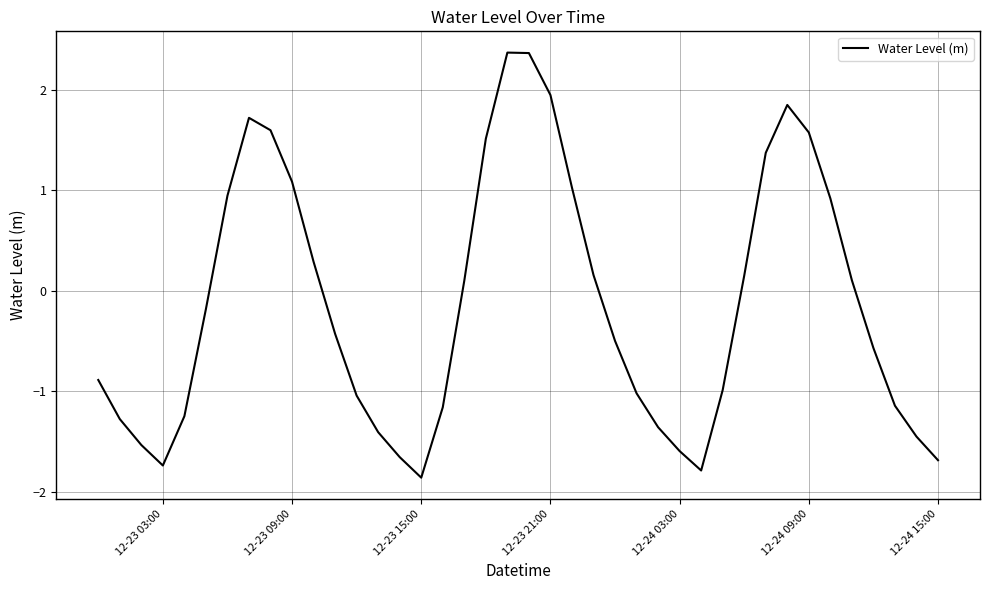

What is the greatest value displayed?

2.4